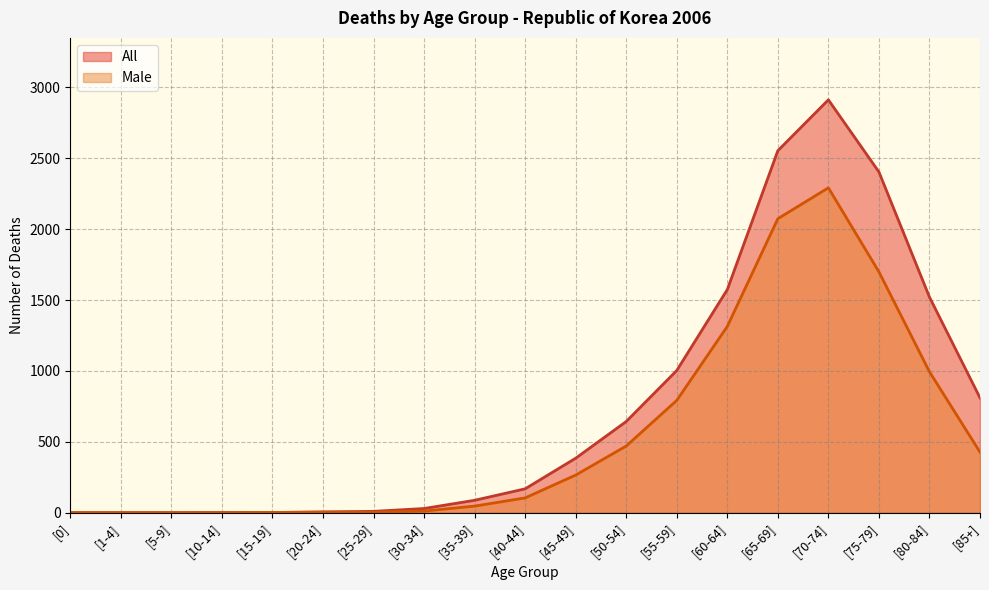

Reading right to left, extract all data points from this chart.

All: [85+]=810	[80-84]=1521	[75-79]=2404	[70-74]=2913	[65-69]=2554	[60-64]=1574	[55-59]=1003	[50-54]=643	[45-49]=384	[40-44]=168	[35-39]=87	[30-34]=29	[25-29]=9	[20-24]=5	[15-19]=1	[10-14]=1	[5-9]=0	[1-4]=0	[0]=0
Male: [85+]=427	[80-84]=994	[75-79]=1699	[70-74]=2292	[65-69]=2074	[60-64]=1314	[55-59]=792	[50-54]=470	[45-49]=265	[40-44]=104	[35-39]=46	[30-34]=11	[25-29]=3	[20-24]=3	[15-19]=1	[10-14]=0	[5-9]=0	[1-4]=0	[0]=0